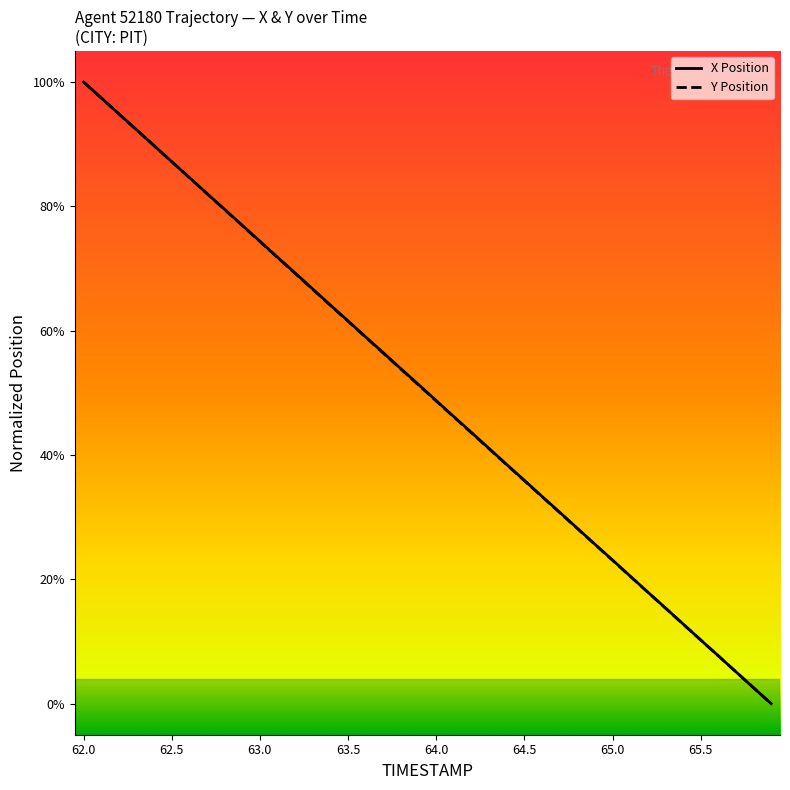

What are all the series names shown in the legend?

X Position, Y Position